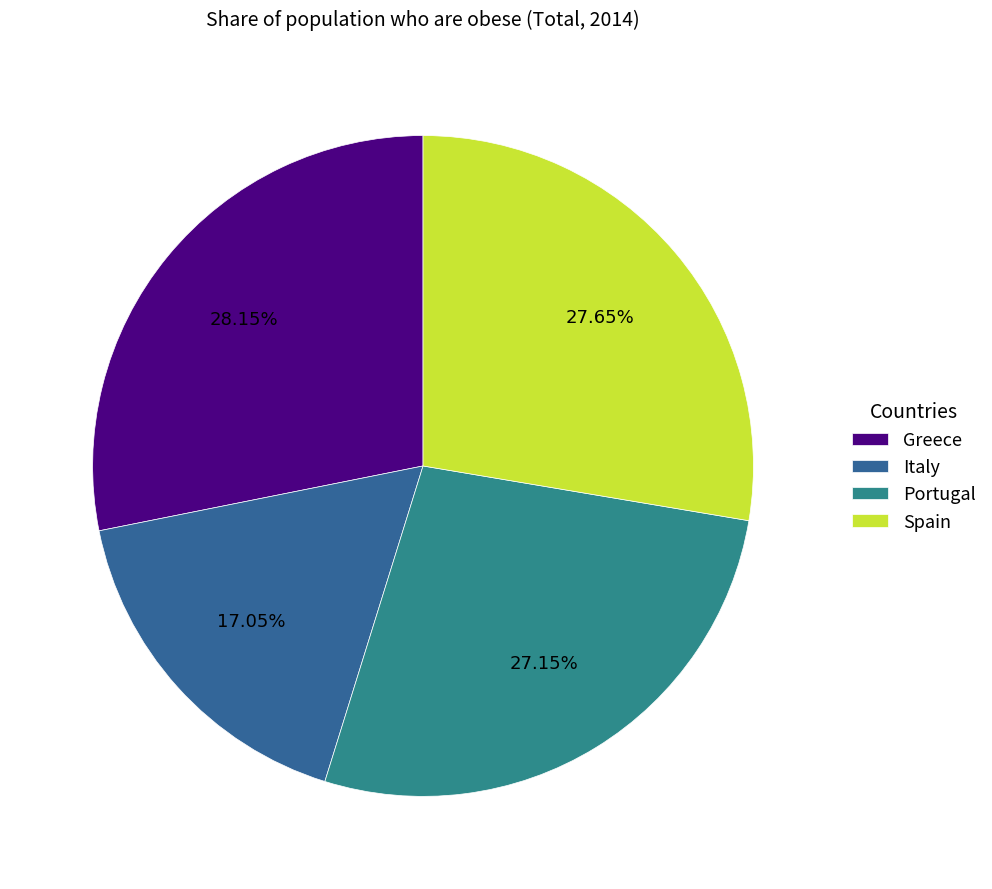

Do Portugal and Greece together represent more than half of the pie?

Yes